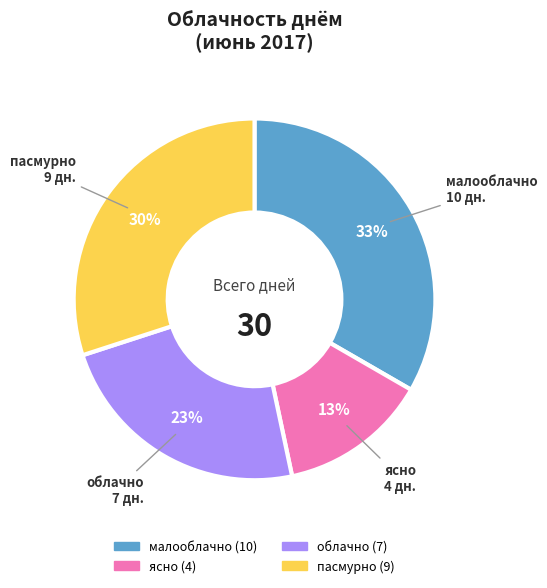

How many segments does this pie chart have?

4